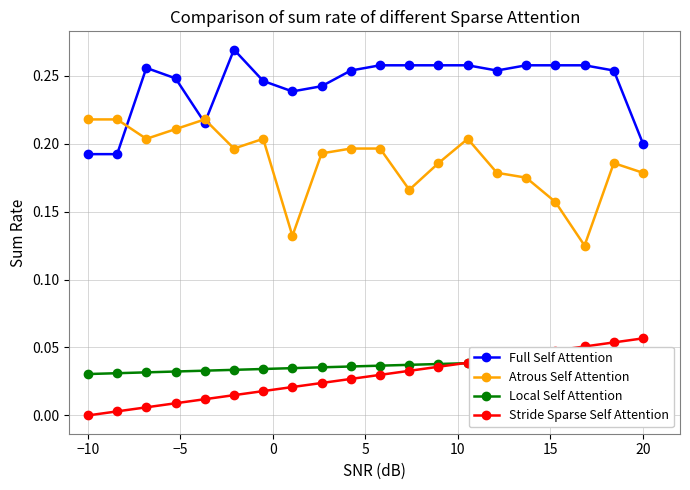

What are all the series names shown in the legend?

Full Self Attention, Atrous Self Attention, Local Self Attention, Stride Sparse Self Attention